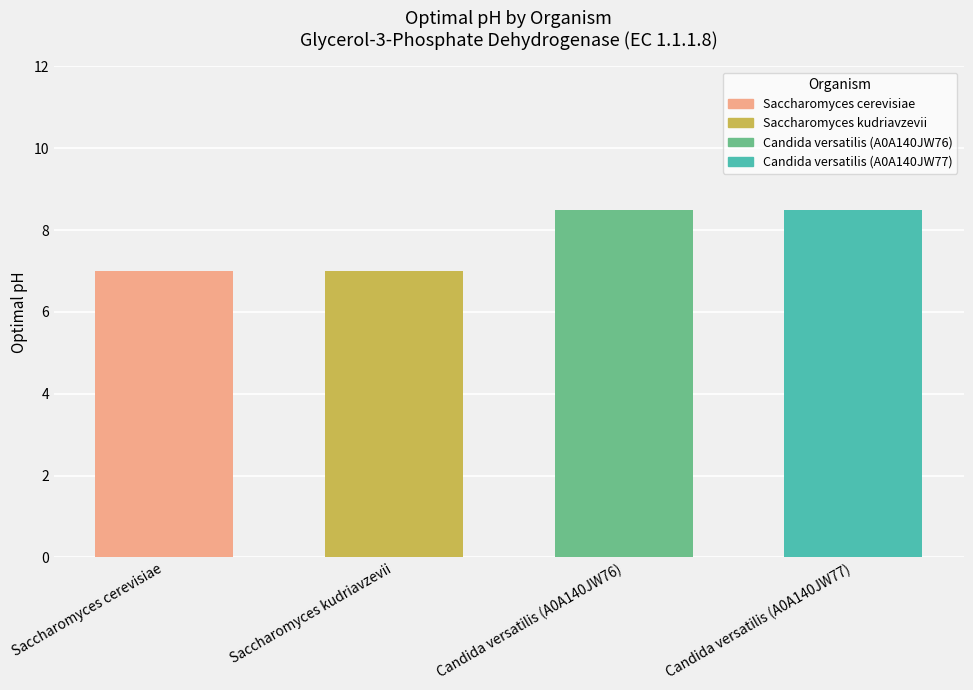

What is the greatest value displayed?

8.5